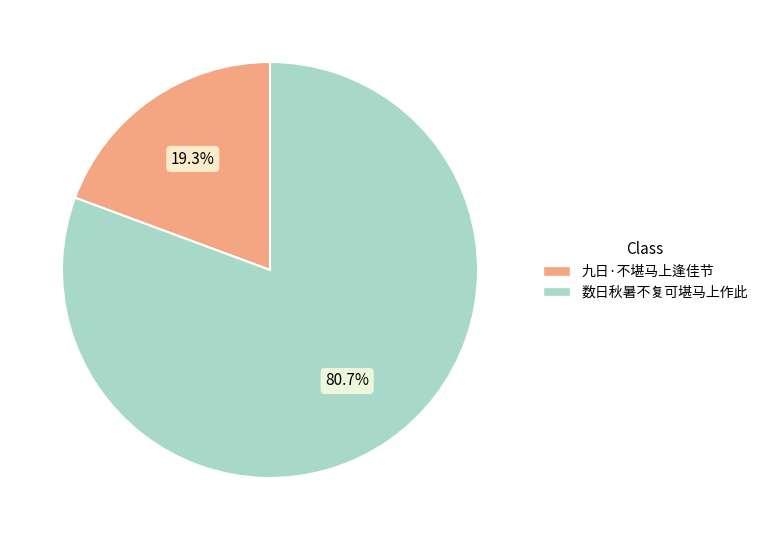

Does 数日秋暑不复可堪马上作此 account for over 50% of the chart?

Yes